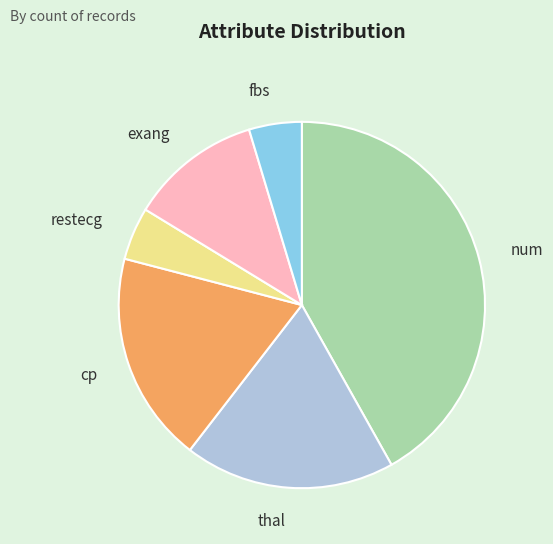

Does exang represent more than half of the total?

No